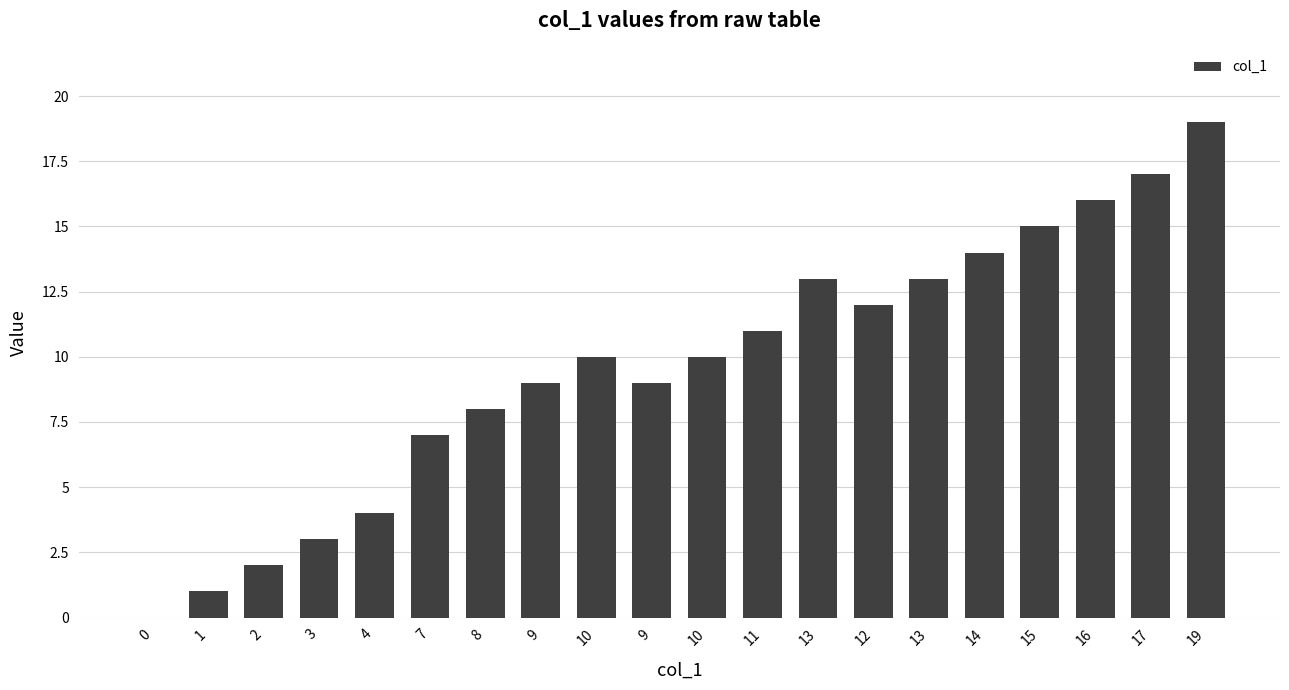

Rank the categories by value from highest to lowest.

19, 17, 16, 15, 14, 13, 13, 12, 11, 10, 10, 9, 9, 8, 7, 4, 3, 2, 1, 0